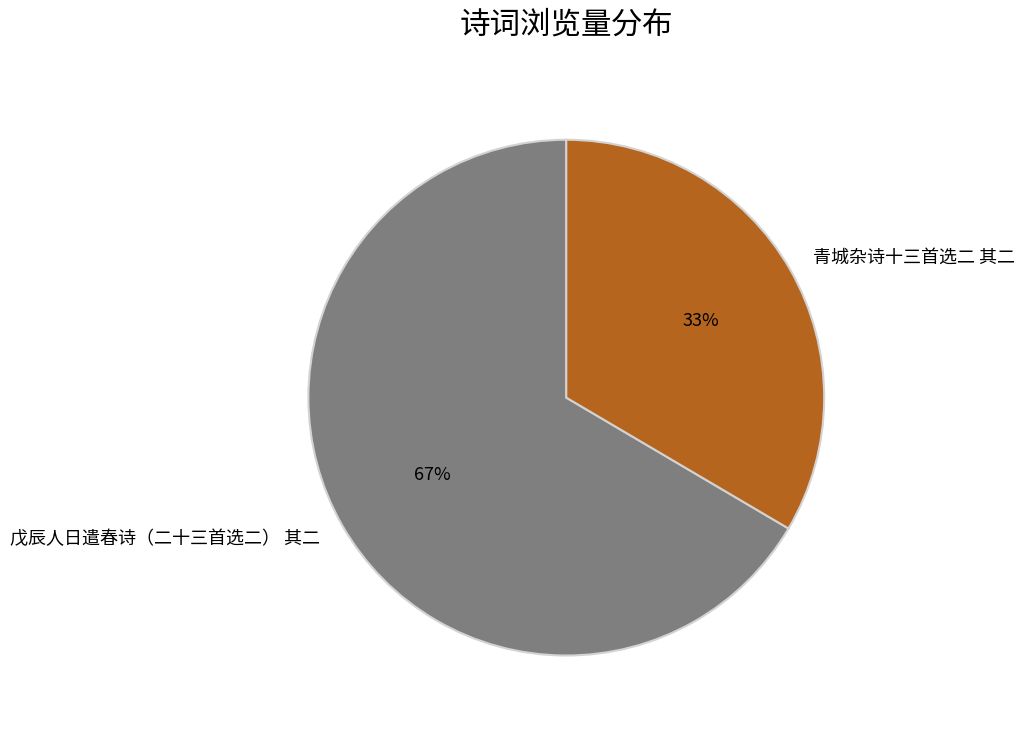

What is the majority slice?

戊辰人日遣春诗（二十三首选二） 其二